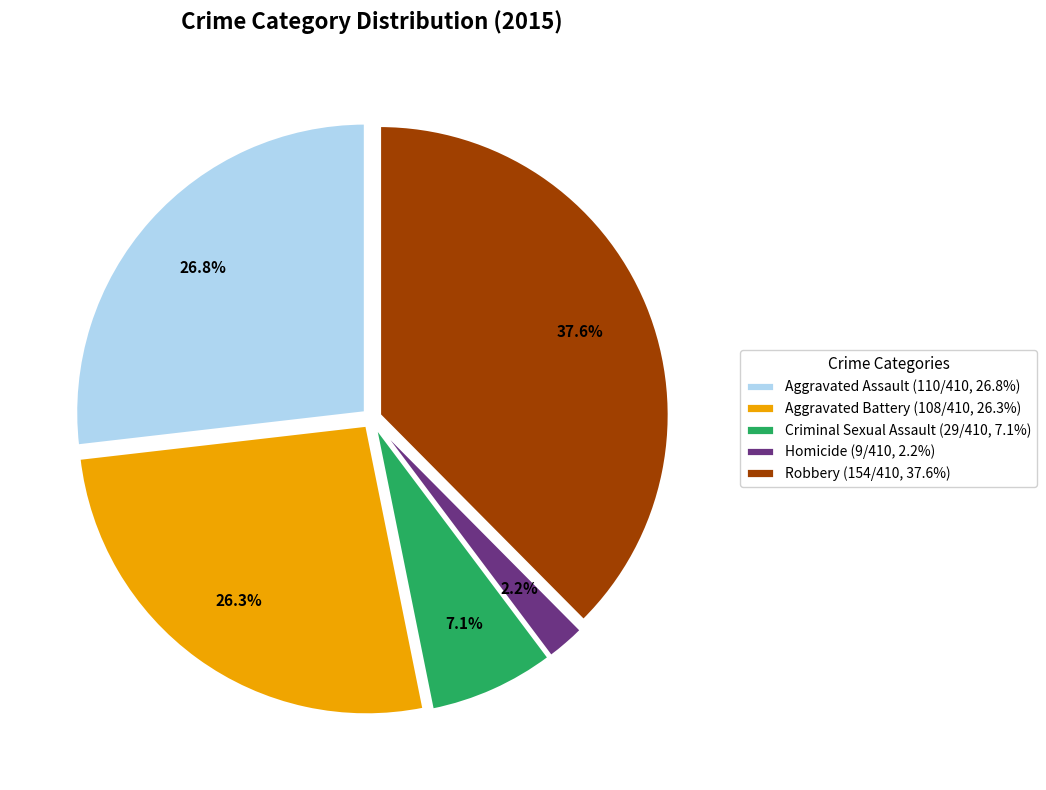

Does Aggravated Battery represent more than half of the total?

No